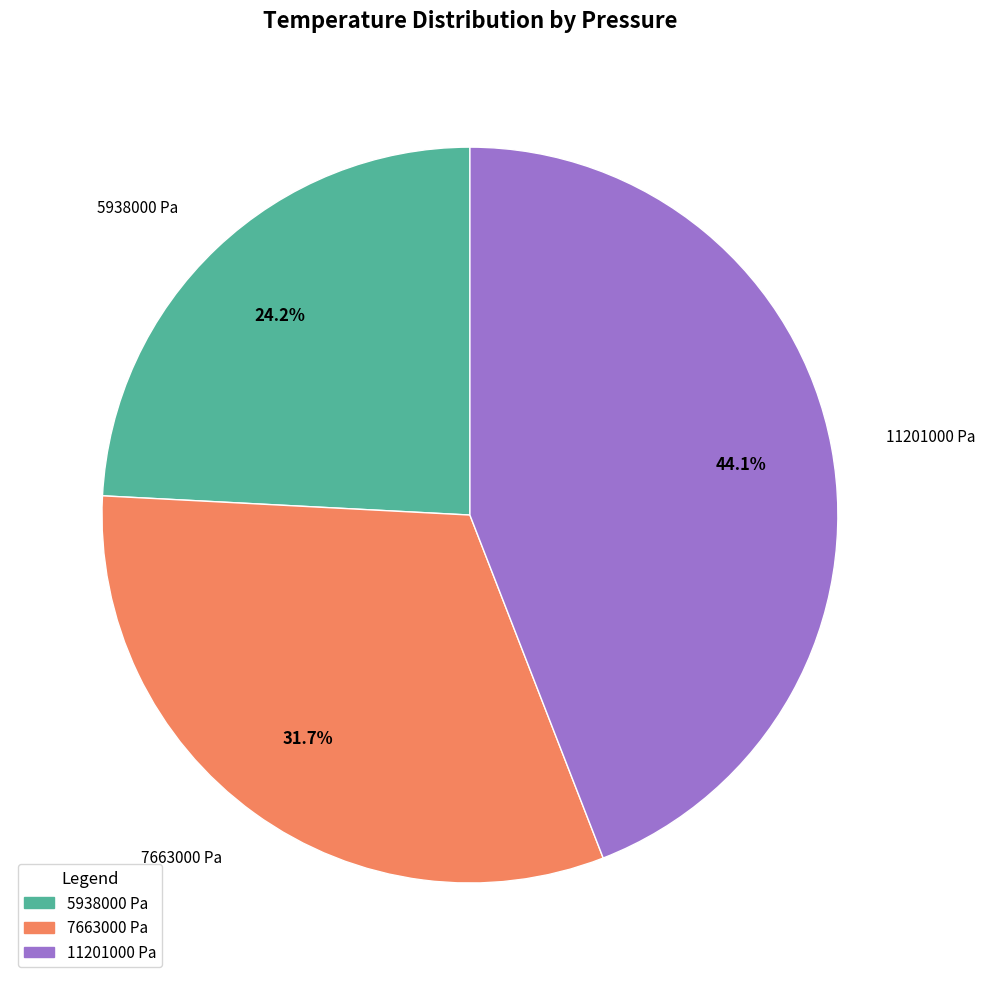

How many slices are in this pie chart?

3